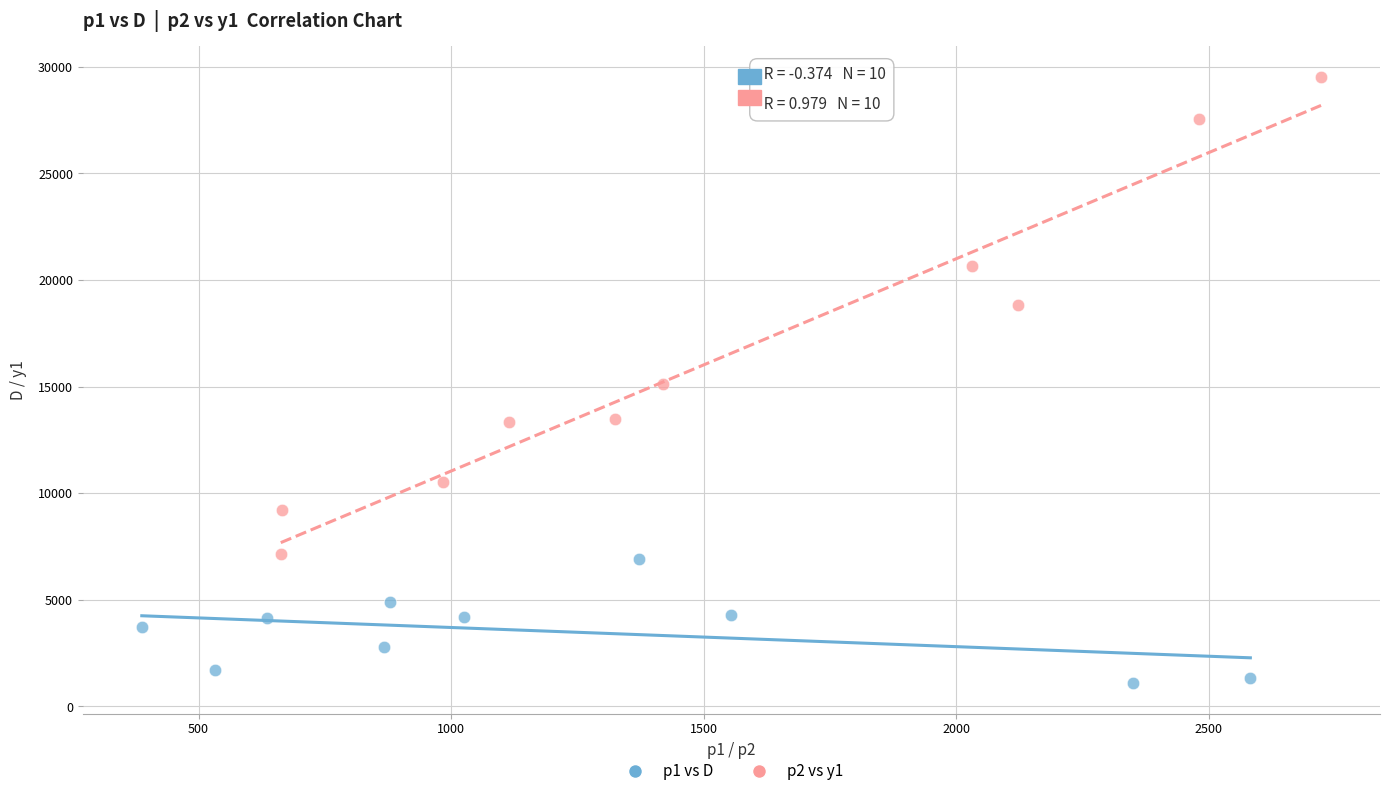

Which series contains the highest Y value?

p2 vs y1